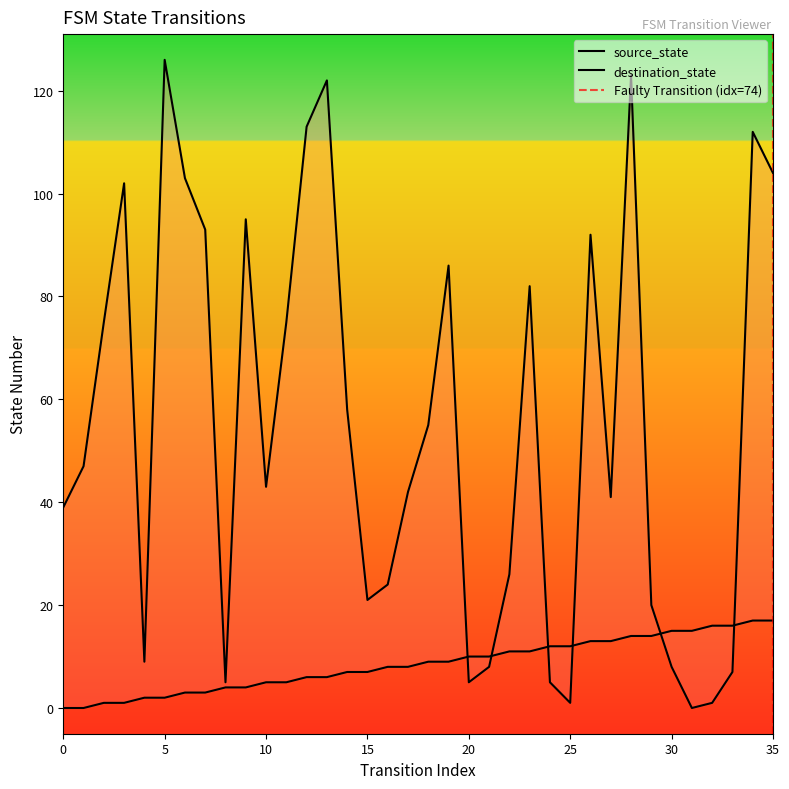

How many data points in destination_state are less than 47?

18